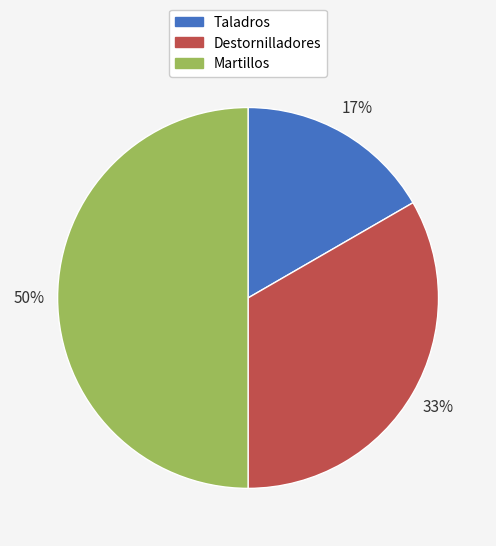

What is the smallest slice in the pie chart?

Taladros